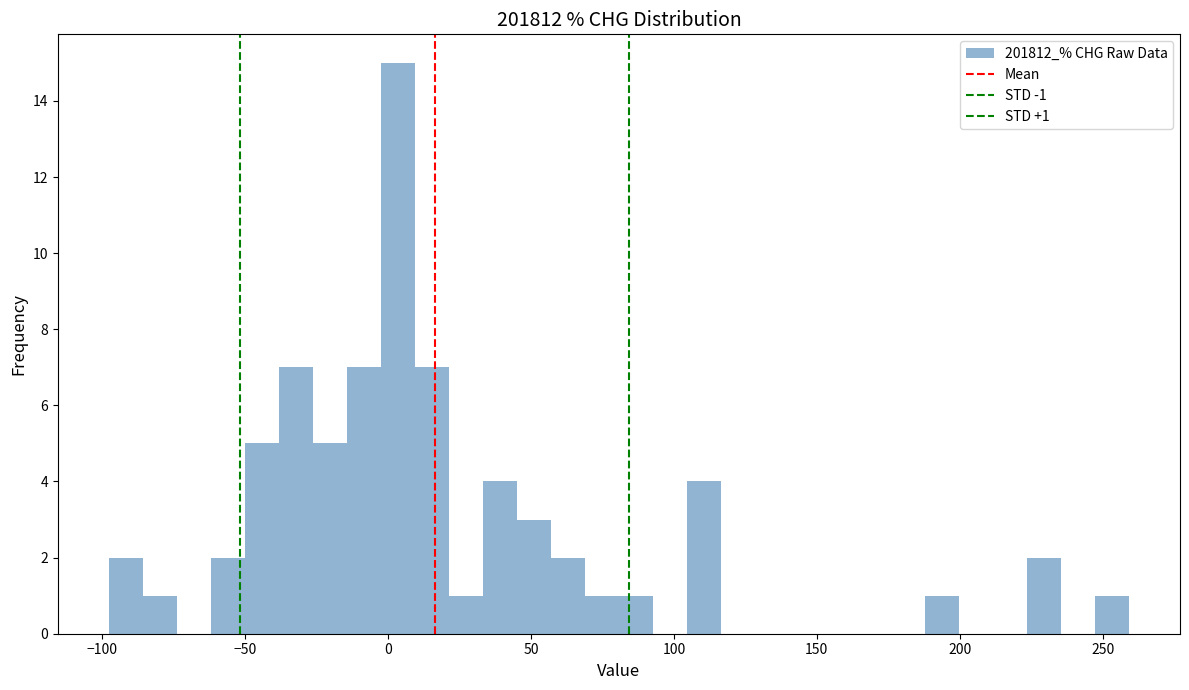

Around what value on the x-axis is the tallest bar? Give the approximate position of its centre, as read against the axis.

5